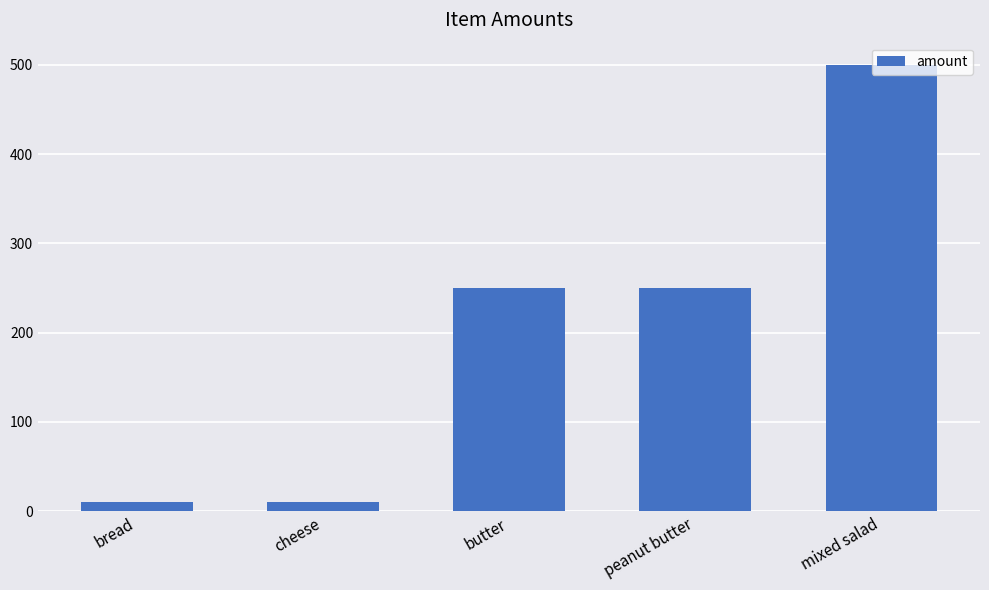

What is the difference between the maximum and second lowest values?

490